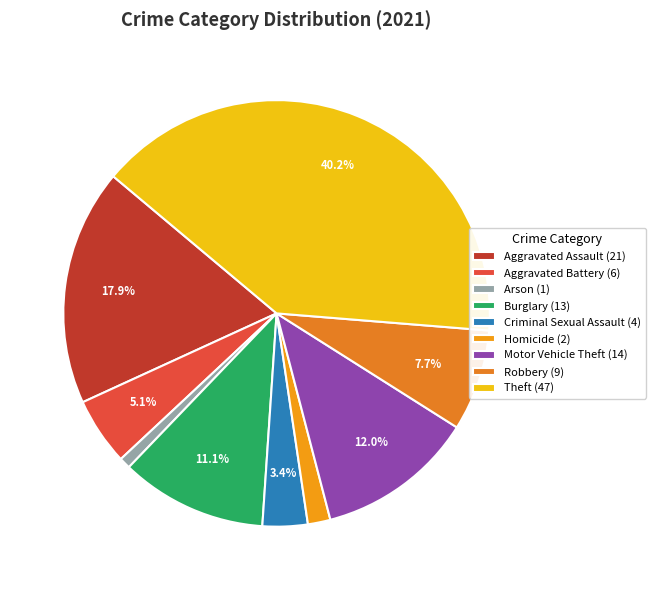

What is the change in value from Burglary to Robbery?

-4